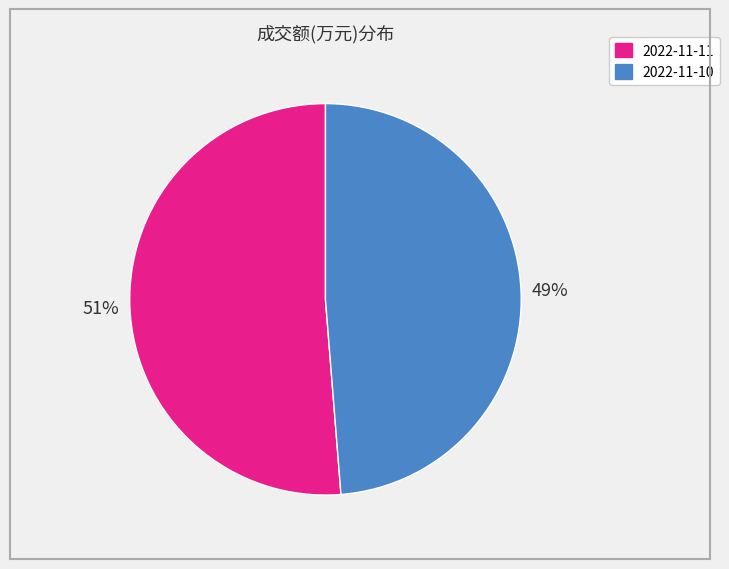

To the nearest percent, what is the combined percentage of 2022-11-11 and 2022-11-10?

100%